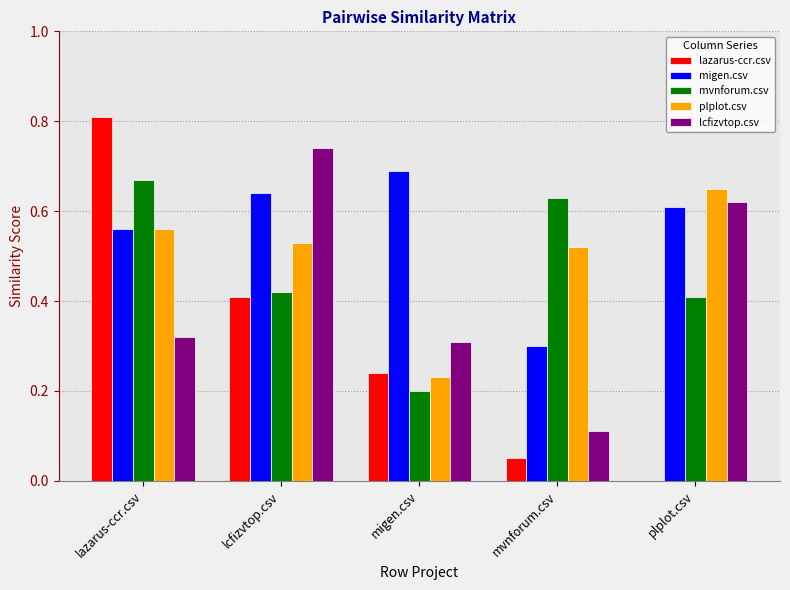

How many series are shown in this chart?

5